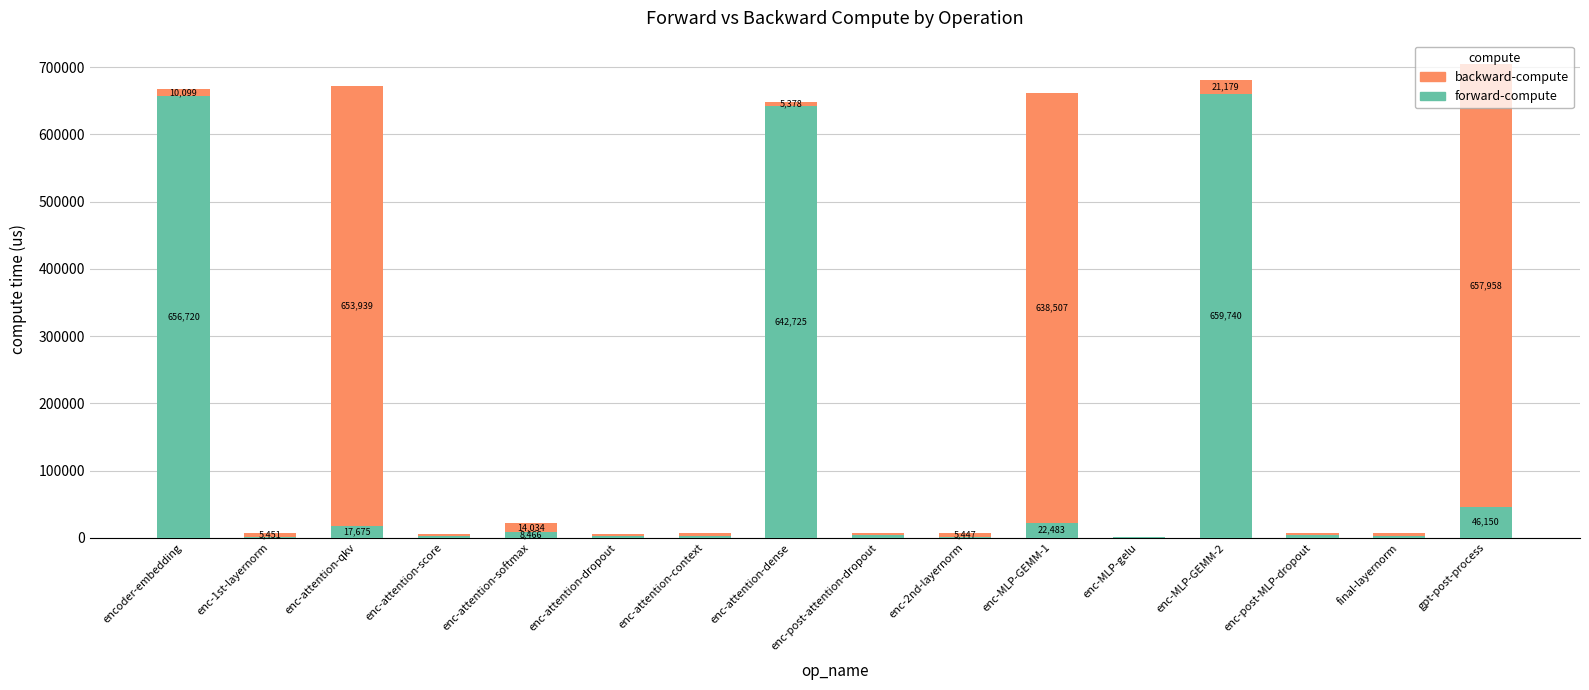

The value of forward-compute at enc-attention-softmax is 8466.5. True or false?

True